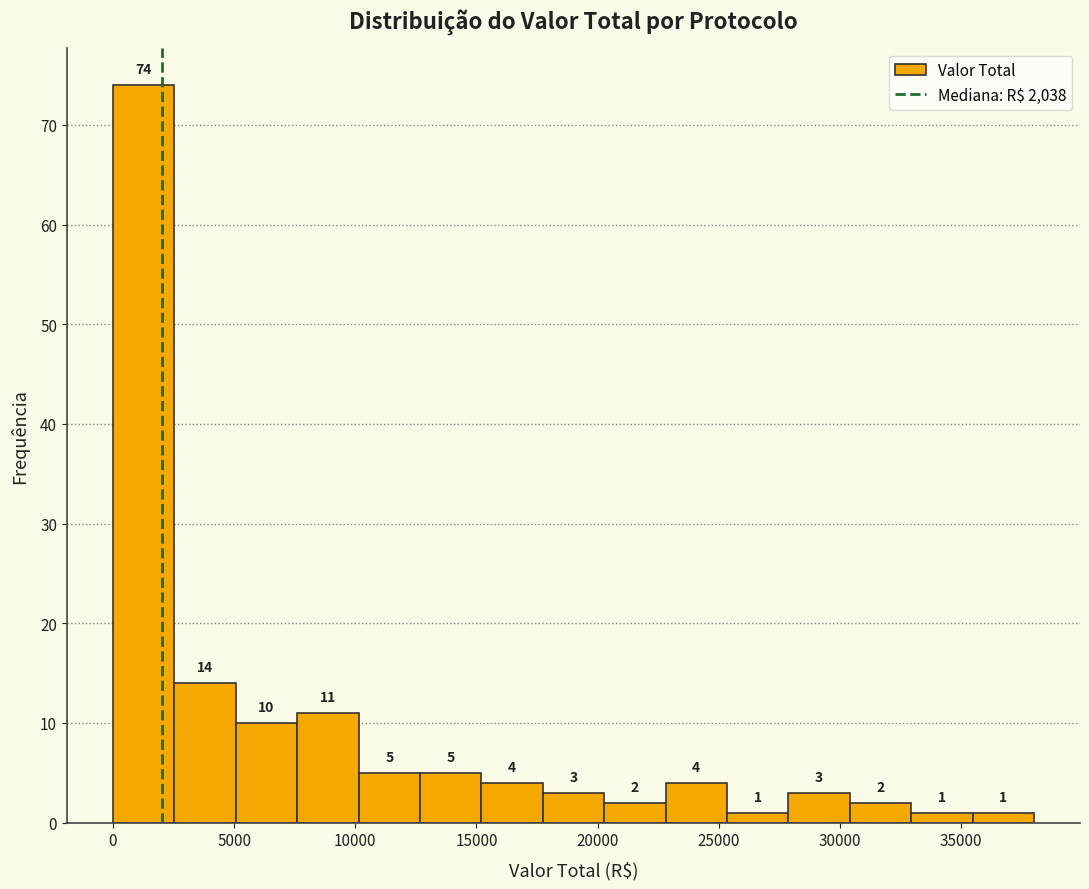

Over which range of the x-axis is the bar tallest?

0 to 2500